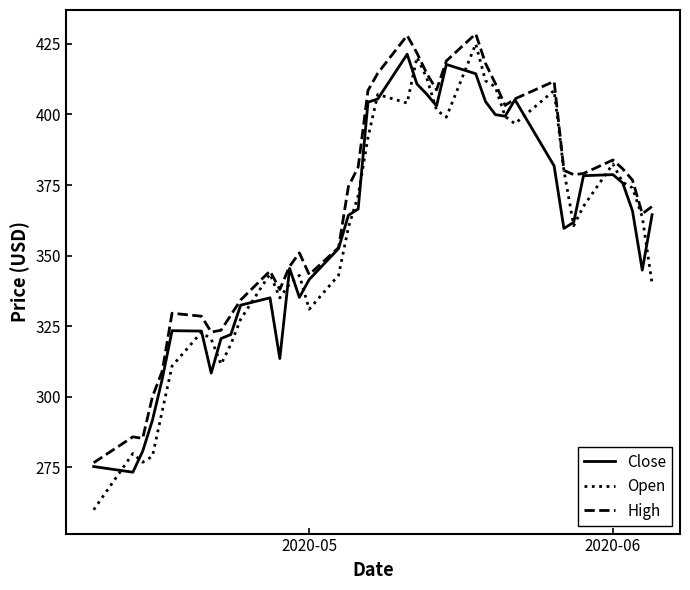

Which series has the largest total across all categories?

High